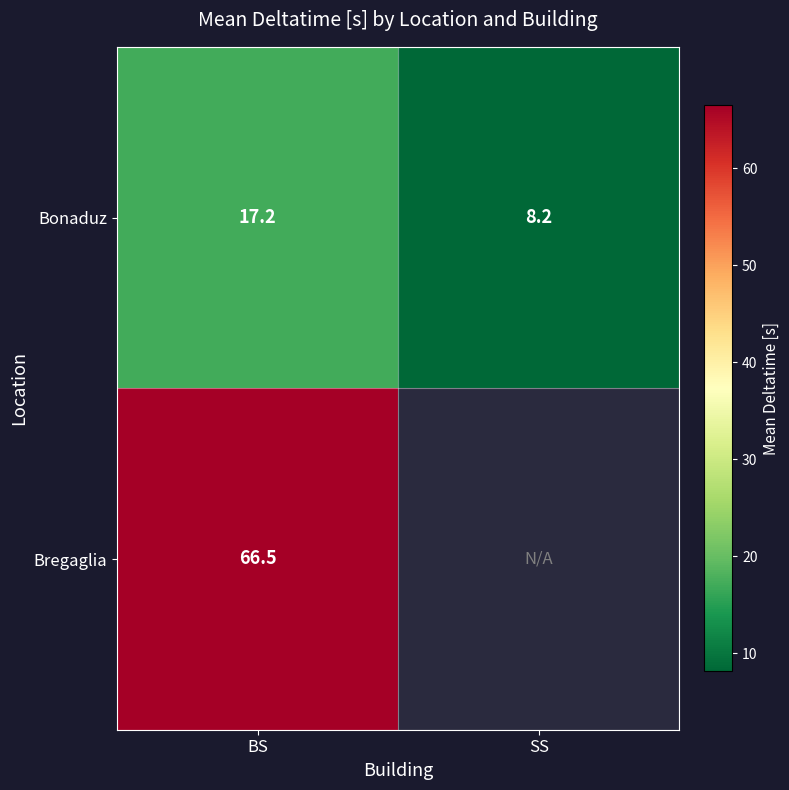

Is the value of Bonaduz at BS greater than the value of Bregaglia at BS?

No